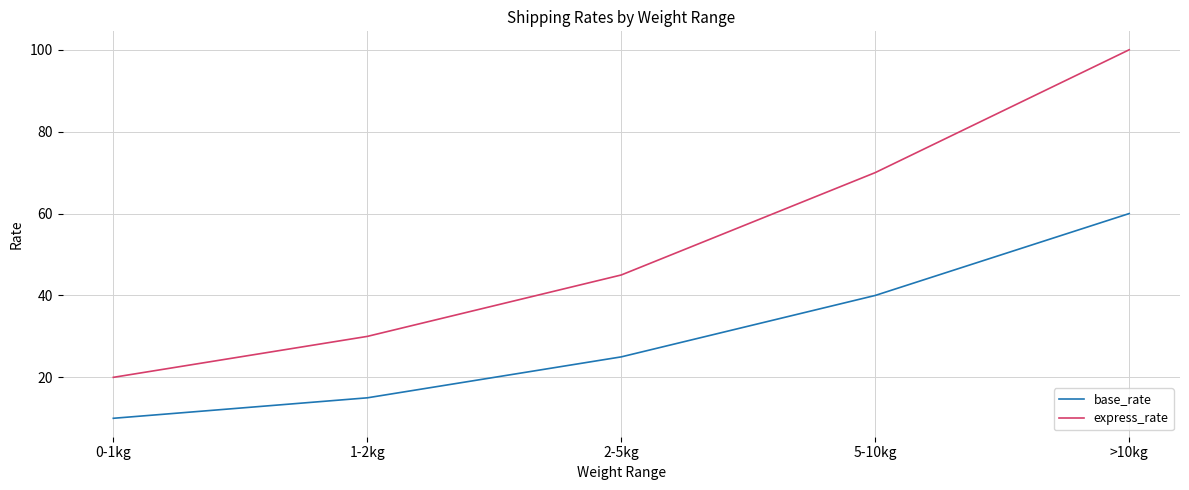

At which label is base_rate closest to 35?

5-10kg